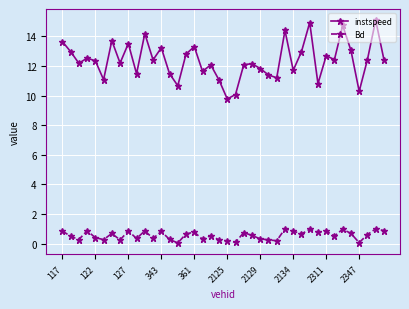

True or false: Bd and instspeed intersect in this chart.

False